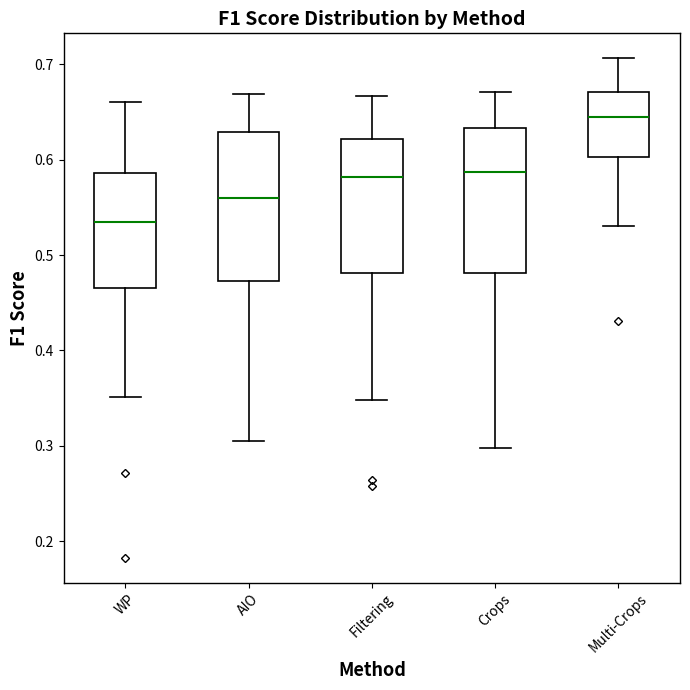

Reading left to right, read every box against the y-axis: the position of its median line, the range the box covers, and the ends of its whiskers. The values are not printed on the chart, so give them approximately, as read against the axis.

WP: median 0.53, box 0.47 to 0.59, whiskers 0.35 to 0.66
AIO: median 0.56, box 0.47 to 0.63, whiskers 0.31 to 0.67
Filtering: median 0.58, box 0.48 to 0.62, whiskers 0.35 to 0.67
Crops: median 0.59, box 0.48 to 0.63, whiskers 0.30 to 0.67
Multi-Crops: median 0.64, box 0.60 to 0.67, whiskers 0.53 to 0.71